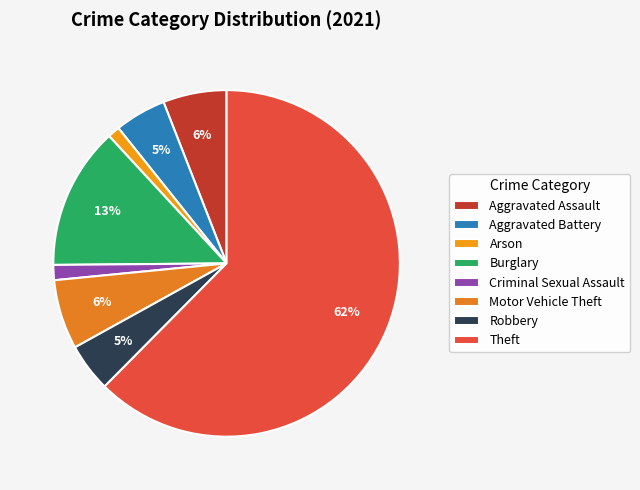

Which slice represents more than half of the pie?

Theft